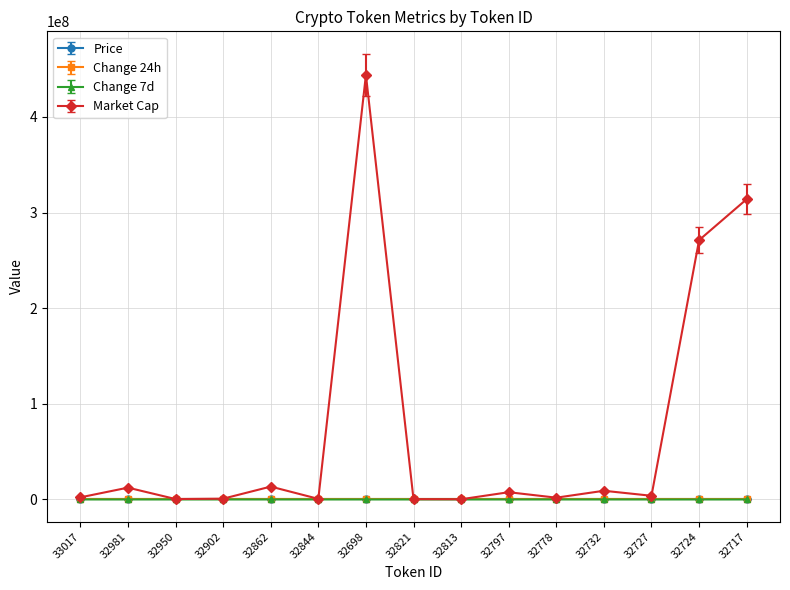

How many values in the Change 7d series exceed -10?

7